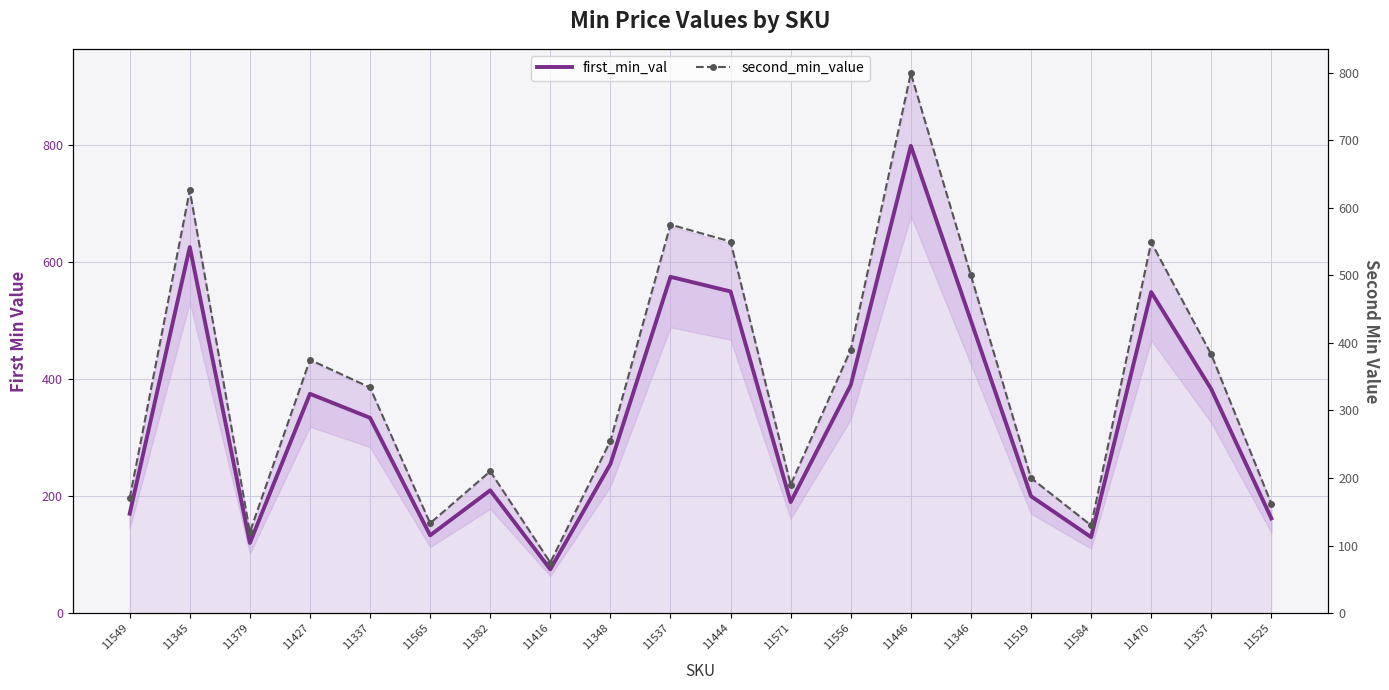

What is the total value across all series at 11571?

380.0